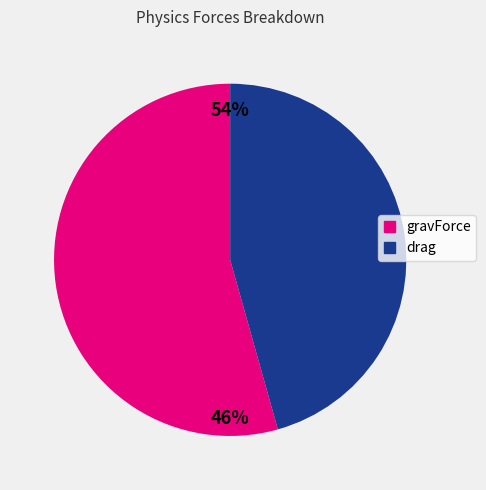

Between gravForce and drag, which is larger?

gravForce